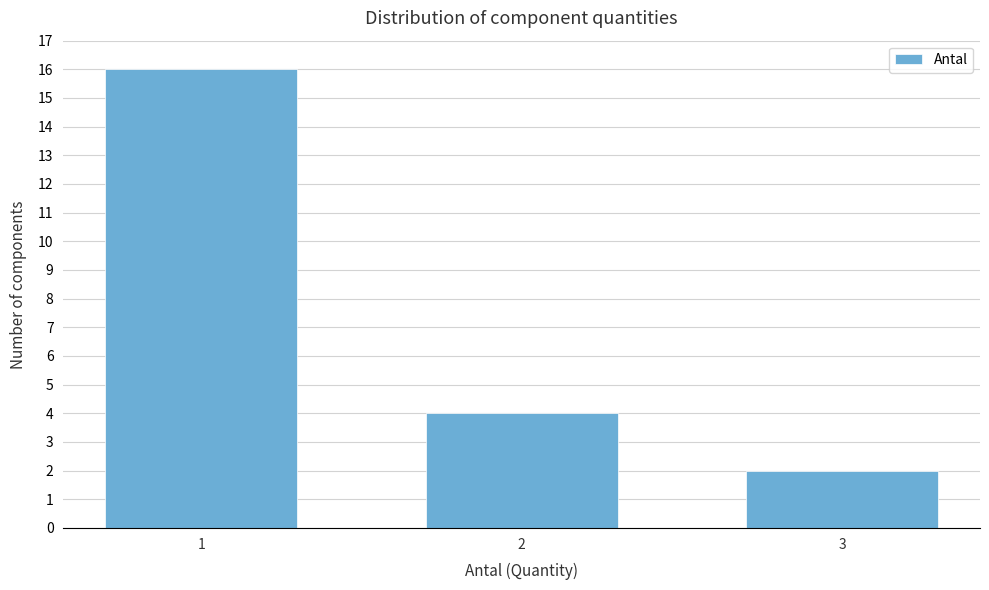

Reading left to right, list all the values displayed in this chart.

1=16	2=4	3=2